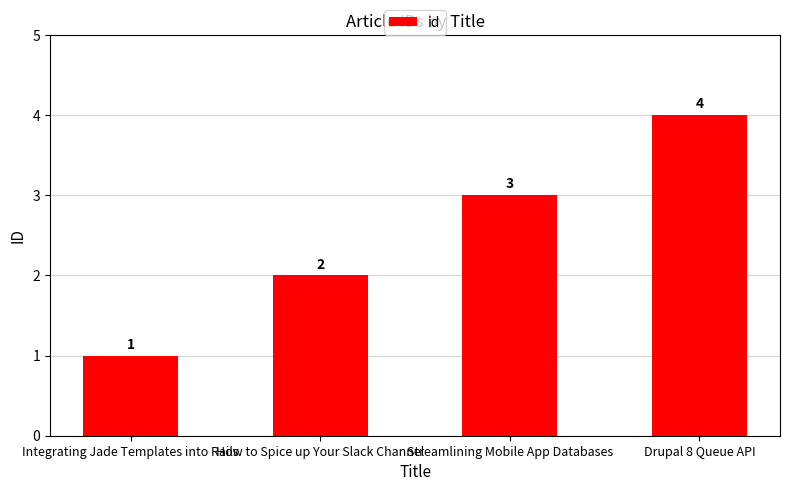

What is the change in value from Integrating Jade Templates into Rails to How to Spice up Your Slack Channel?

+1